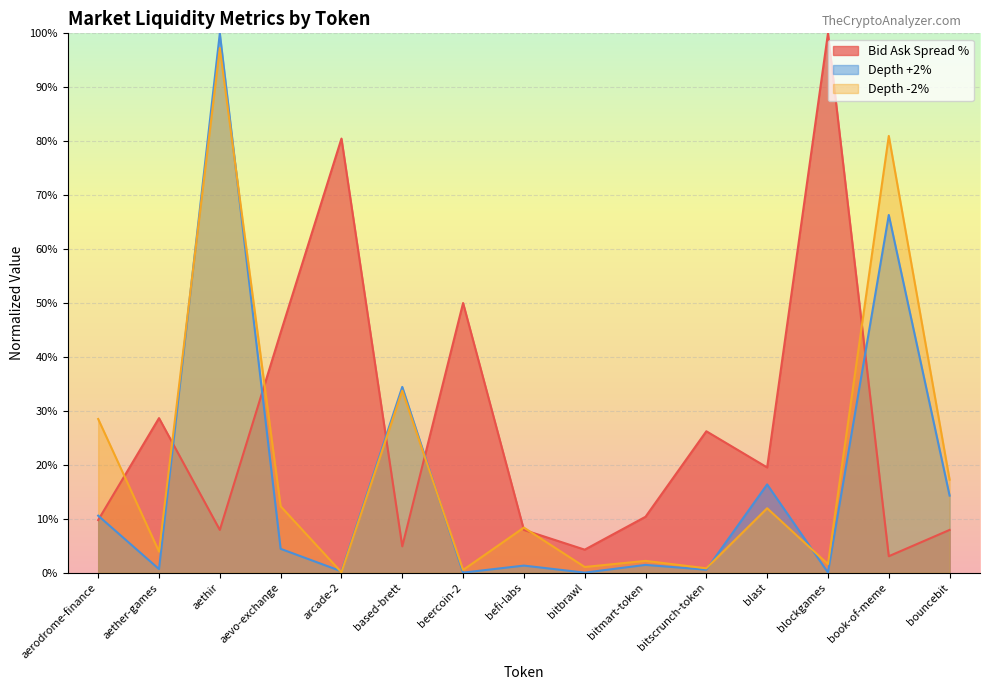

How many distinct data groups are displayed?

3